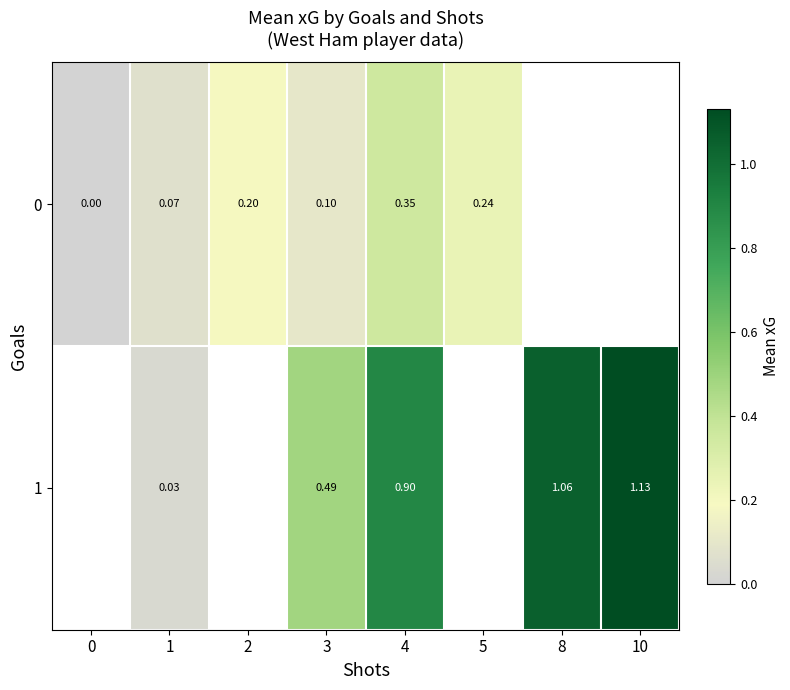

At which category does the chart reach its peak across all series?

10